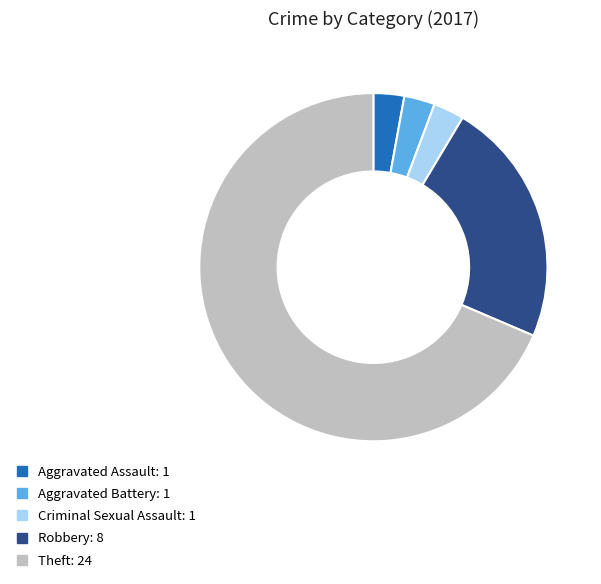

True or false: Criminal Sexual Assault accounts for 16% of the total.

False